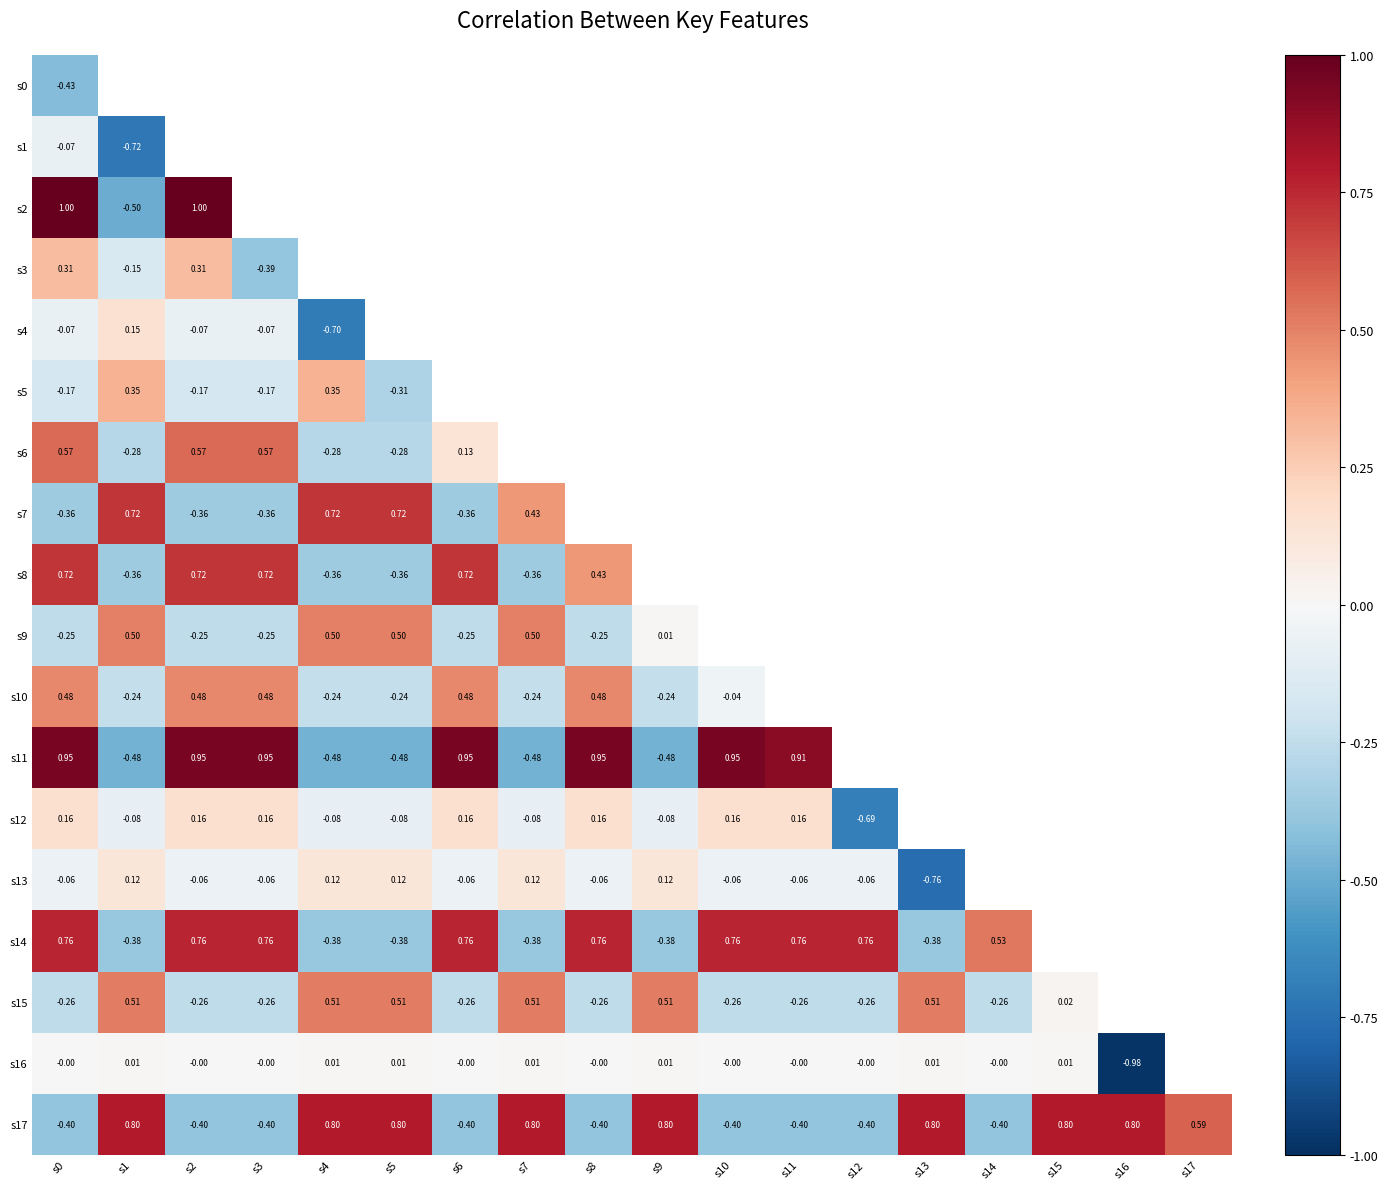

Is the value of s6 at s2 greater than the value of s5 at s0?

Yes